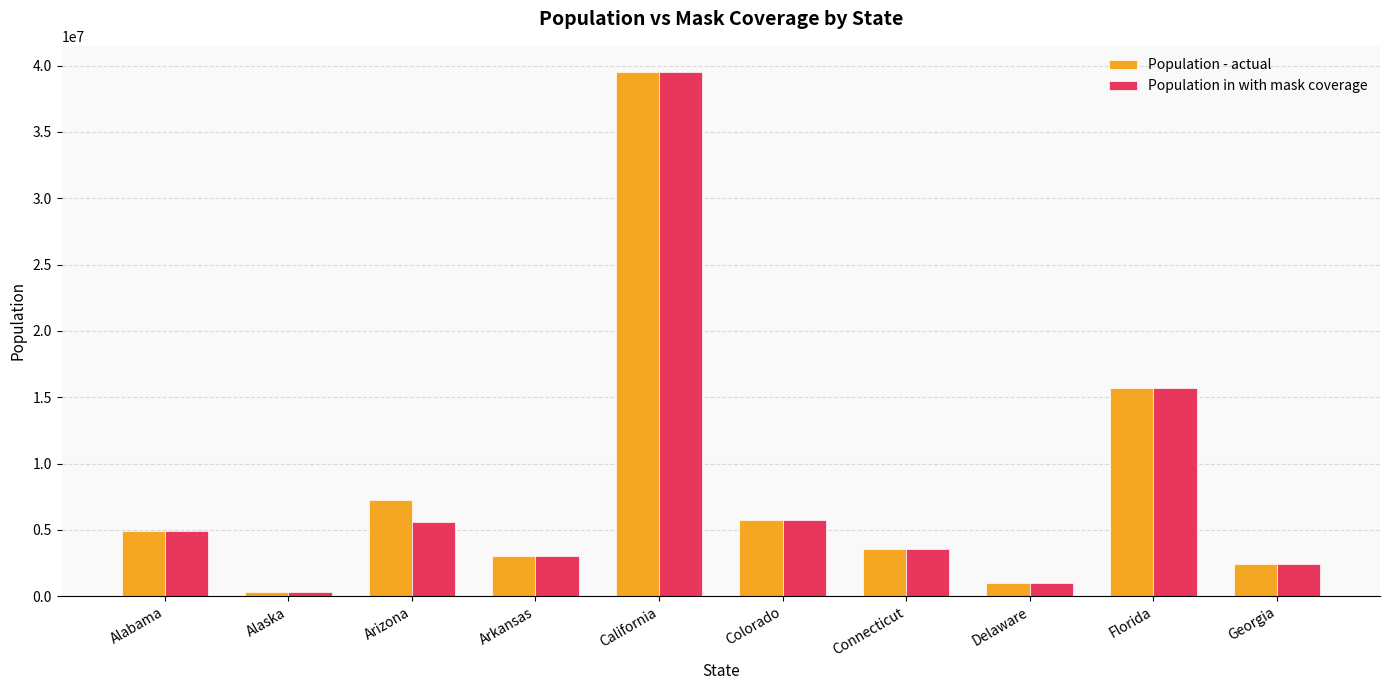

What is the label of the 4th bar from the right?

Connecticut